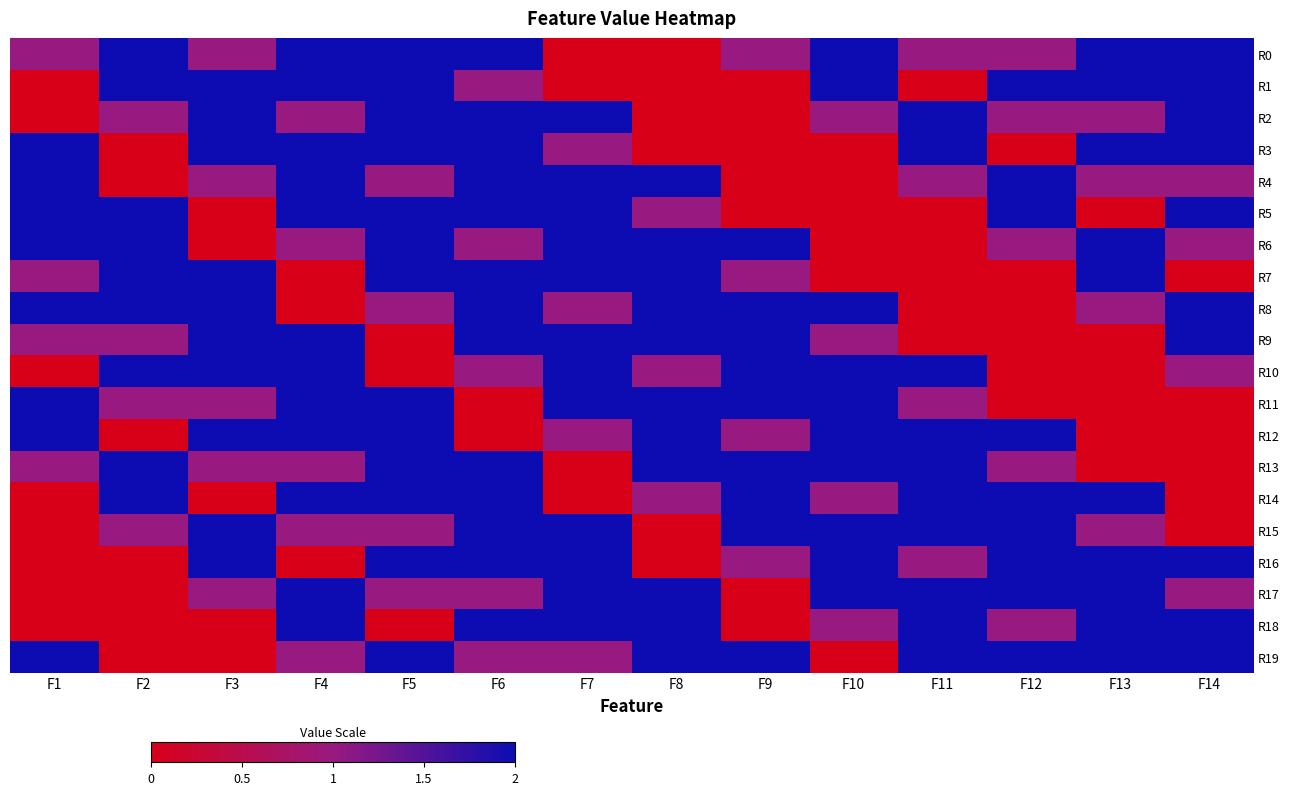

What is the difference between the highest and lowest values at F4?

2